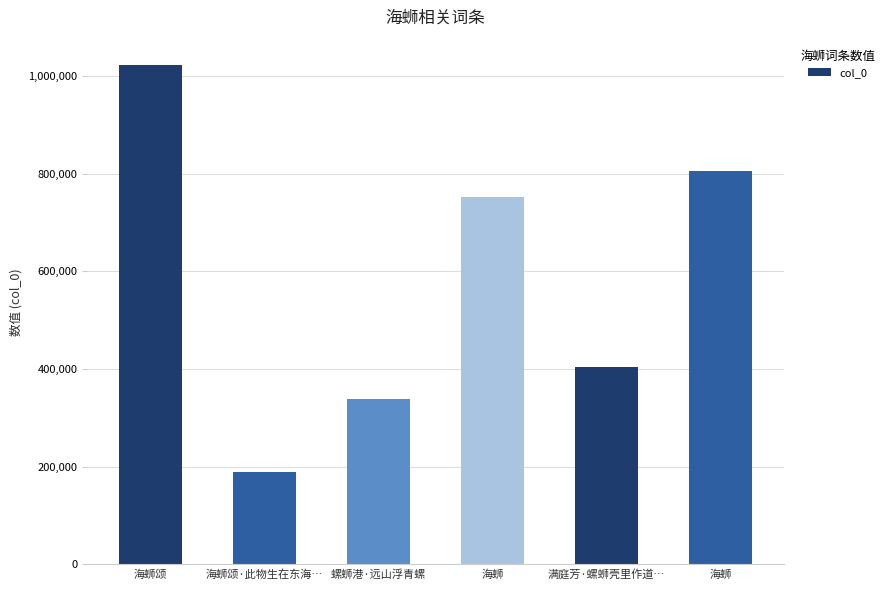

Reading left to right, transcribe all the data shown in this chart.

海蛳颂=1023408	海蛳颂·此物生在东海…=188159	螺蛳港·远山浮青螺=339538	海蛳=753048	满庭芳·螺蛳壳里作道…=404815	海蛳=804818